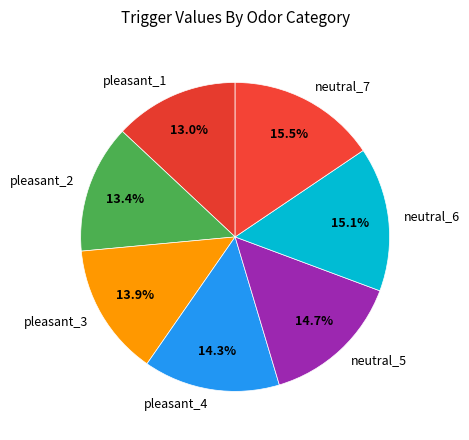

What is the ratio of the value at pleasant_3 to the value at neutral_7?

0.9